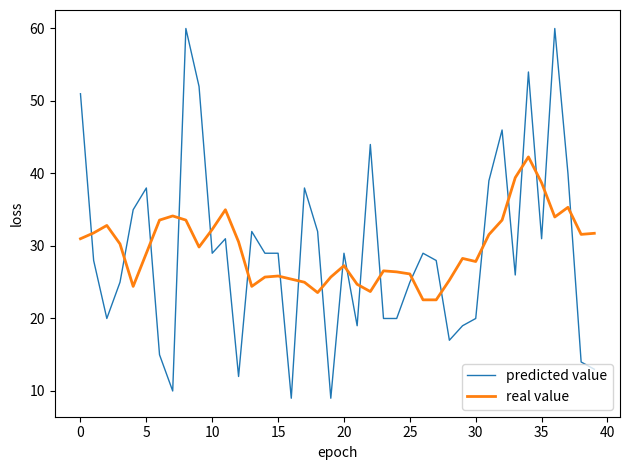

Which series ends up on top after the final intersection of predicted value and real value?

real value